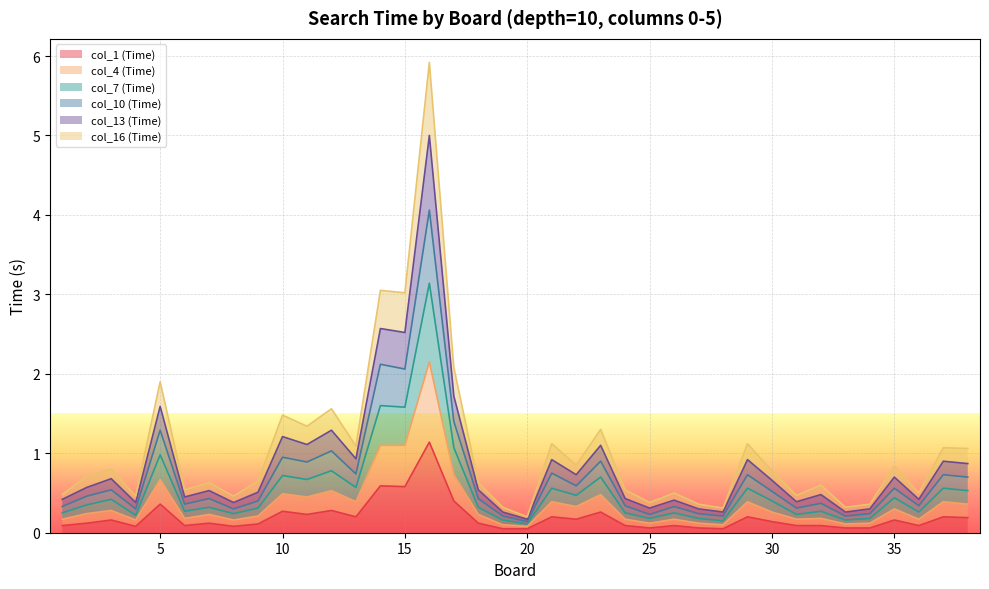

Which has a higher value, 16 or 5?

16